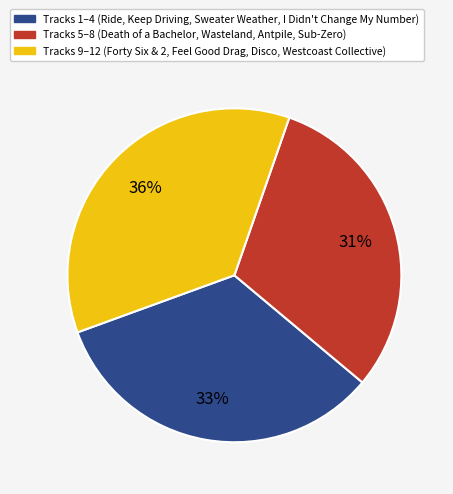

How many slices are in this pie chart?

3